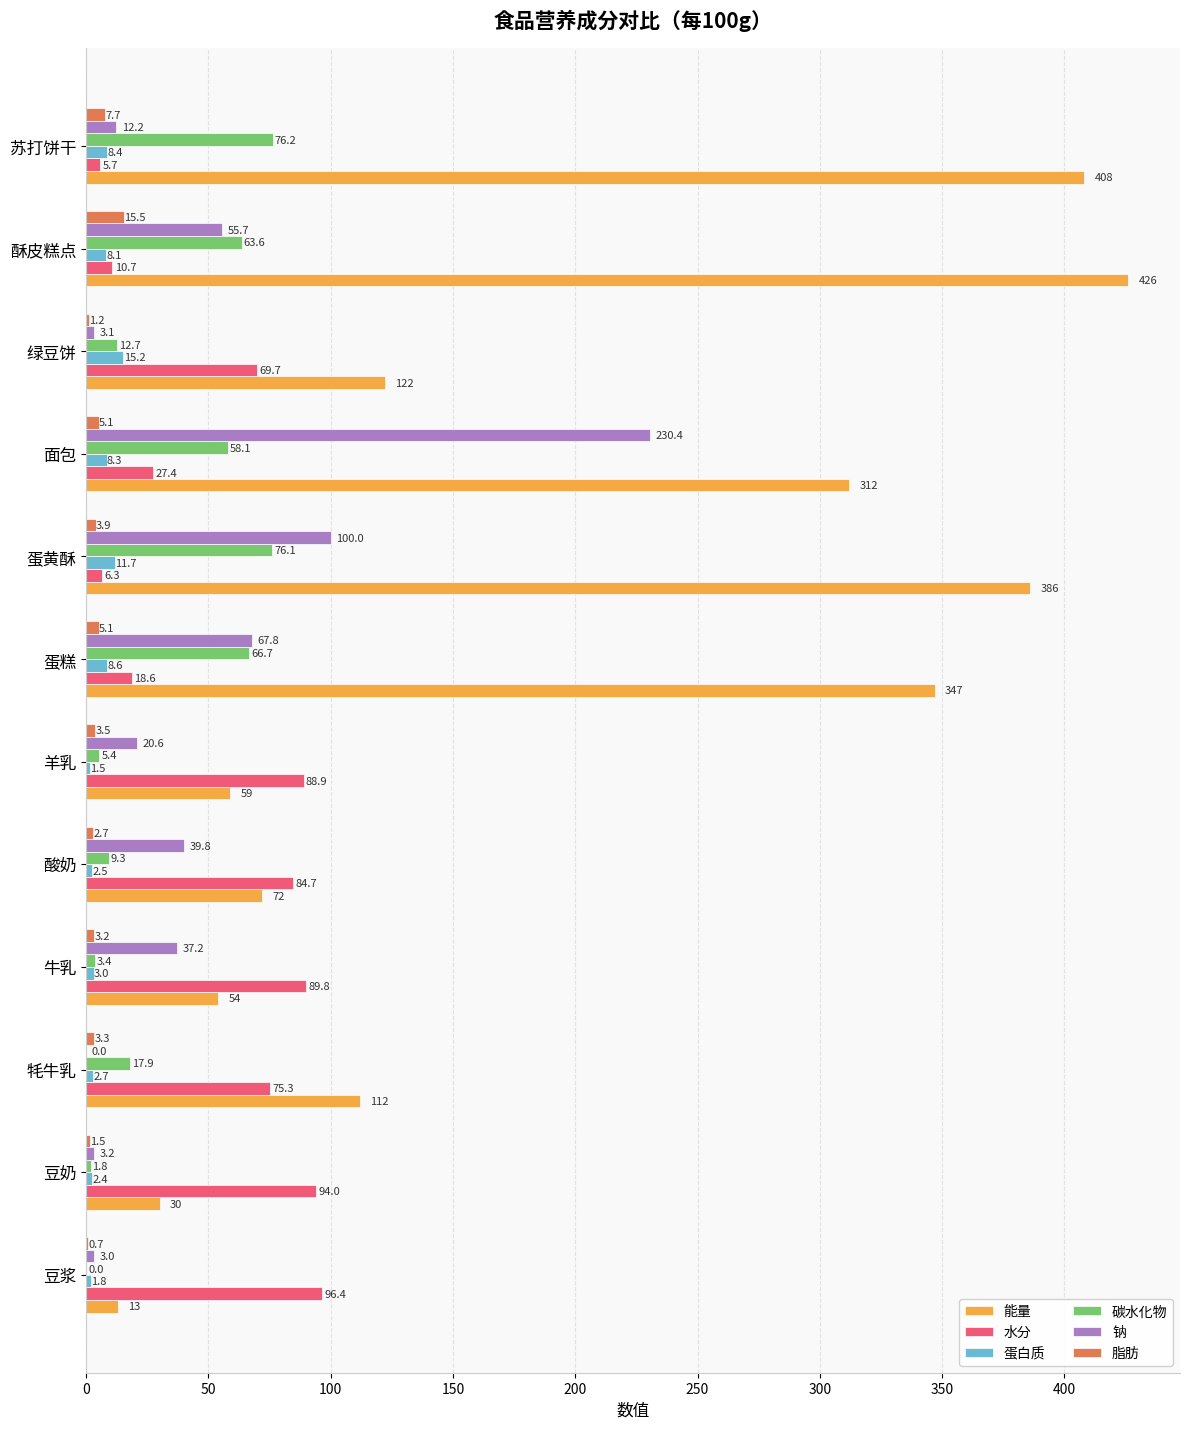

What is the sum of the 脂肪 values at 豆奶 and 绿豆饼?

2.7